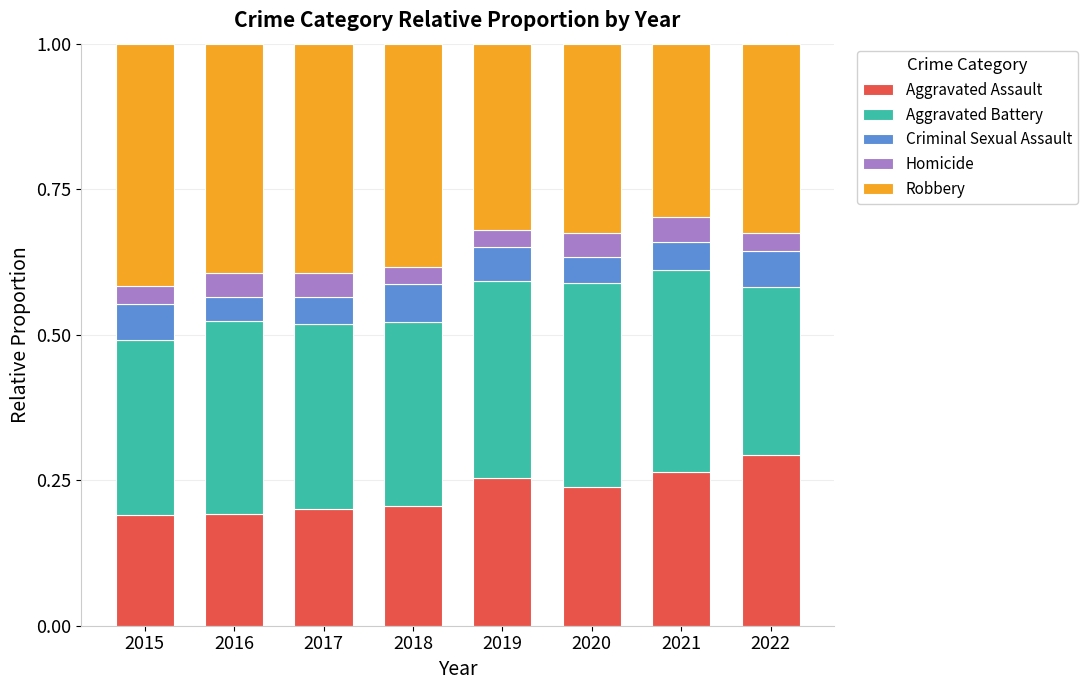

What are all the series names shown in the legend?

Aggravated Assault, Aggravated Battery, Criminal Sexual Assault, Homicide, Robbery